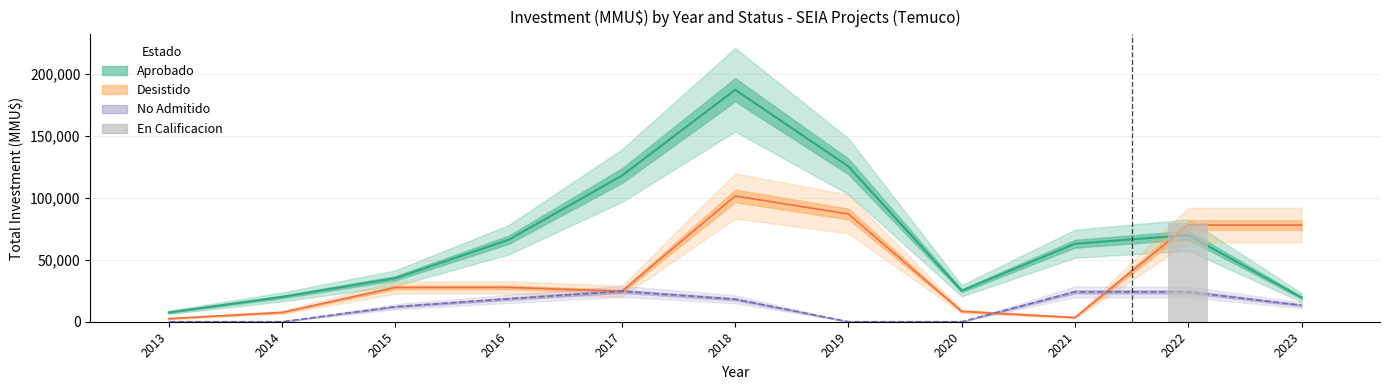

Does the chart contain stacked bars?

No